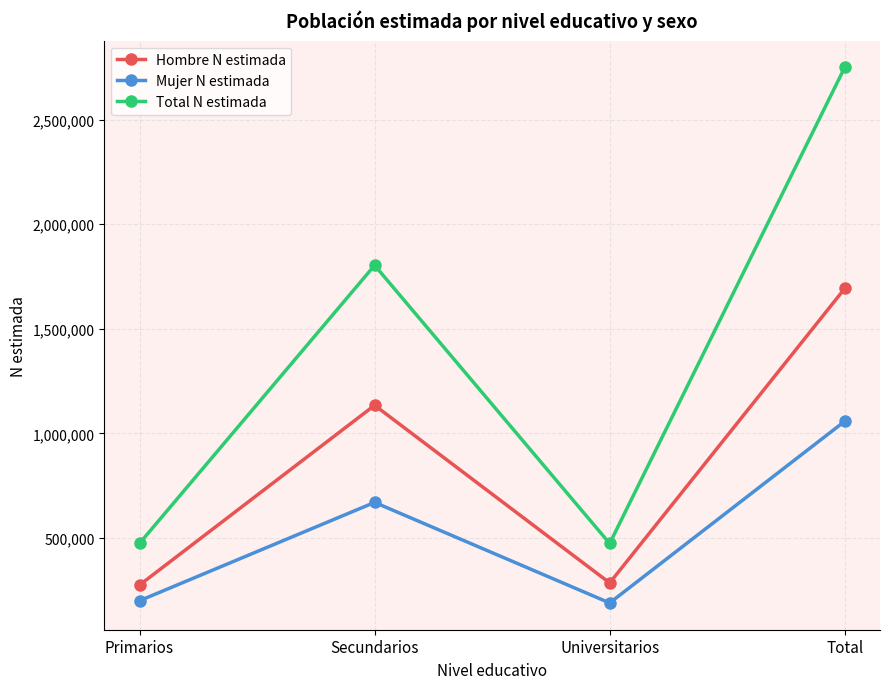

What is the difference between the maximum and minimum values in the Hombre N estimada series?

1418525